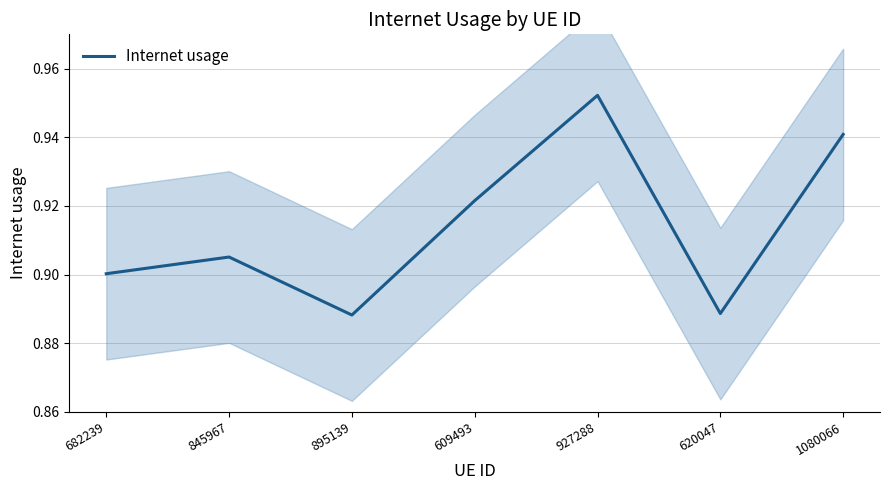

How many interior local peaks (higher than both neighbors) does the data have?

2